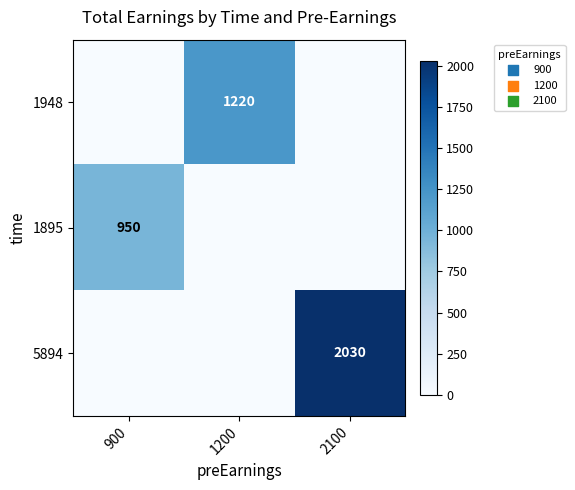

The 1895 series shows 1524 at 900. True or false?

False